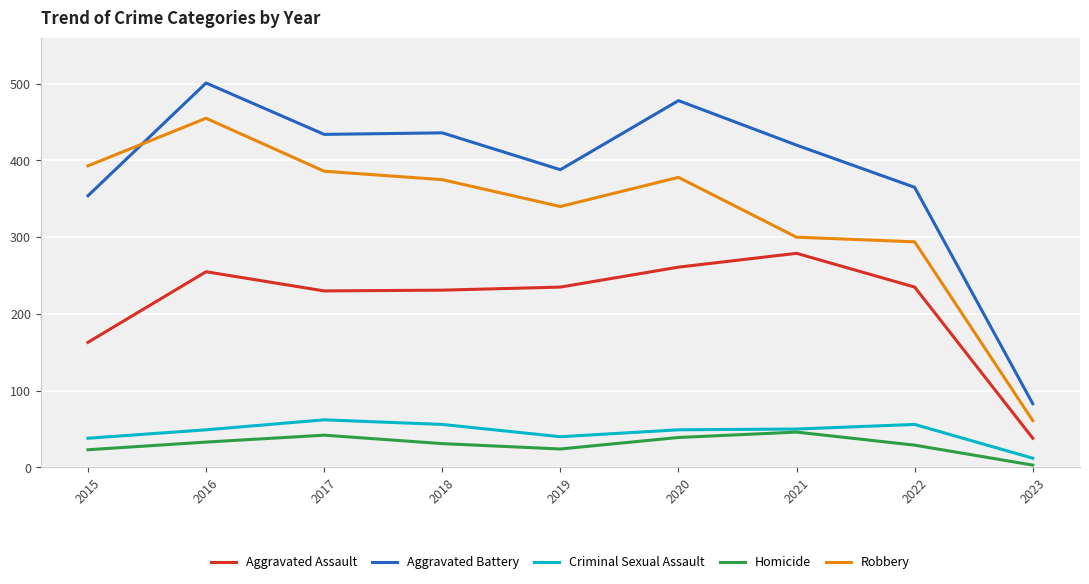

Is this an area chart (filled region under the line)?

No